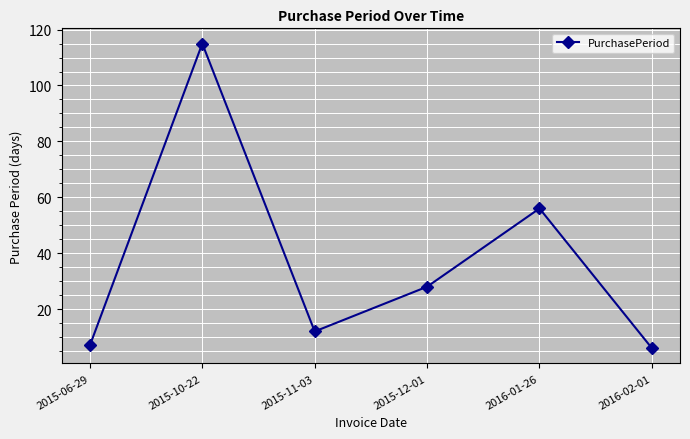

How many lines are shown in the chart?

1